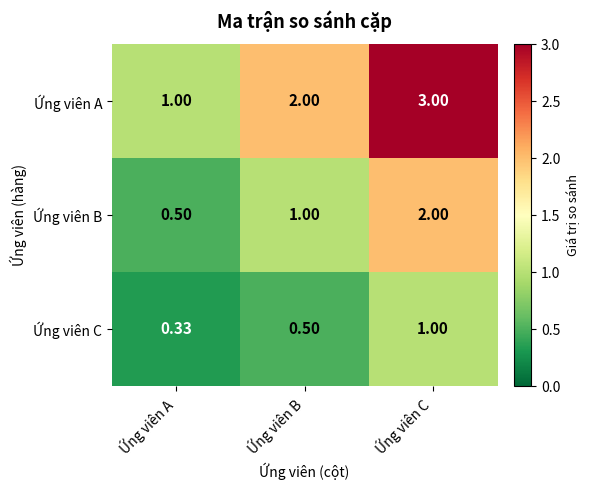

Which series has the largest total across all categories?

Ứng viên A